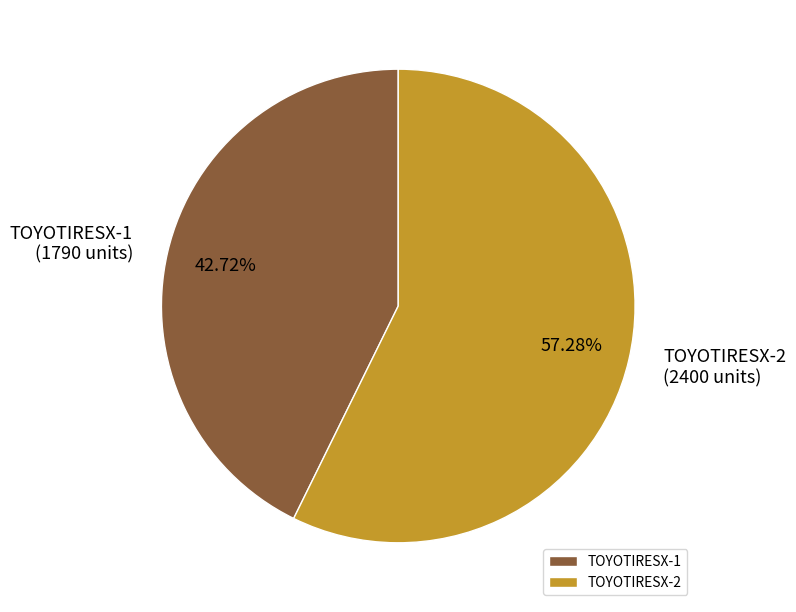

To the nearest percent, what is the difference between the largest and smallest slice percentages?

15%